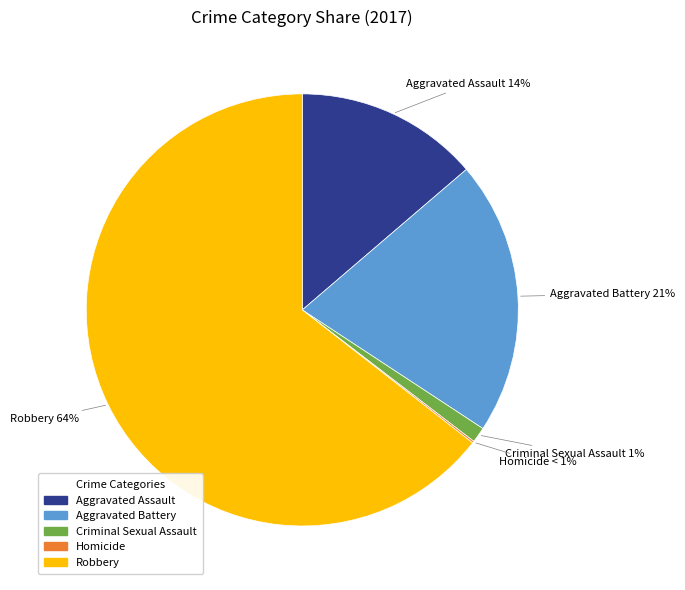

Rank the categories by value from lowest to highest.

Homicide, Criminal Sexual Assault, Aggravated Assault, Aggravated Battery, Robbery